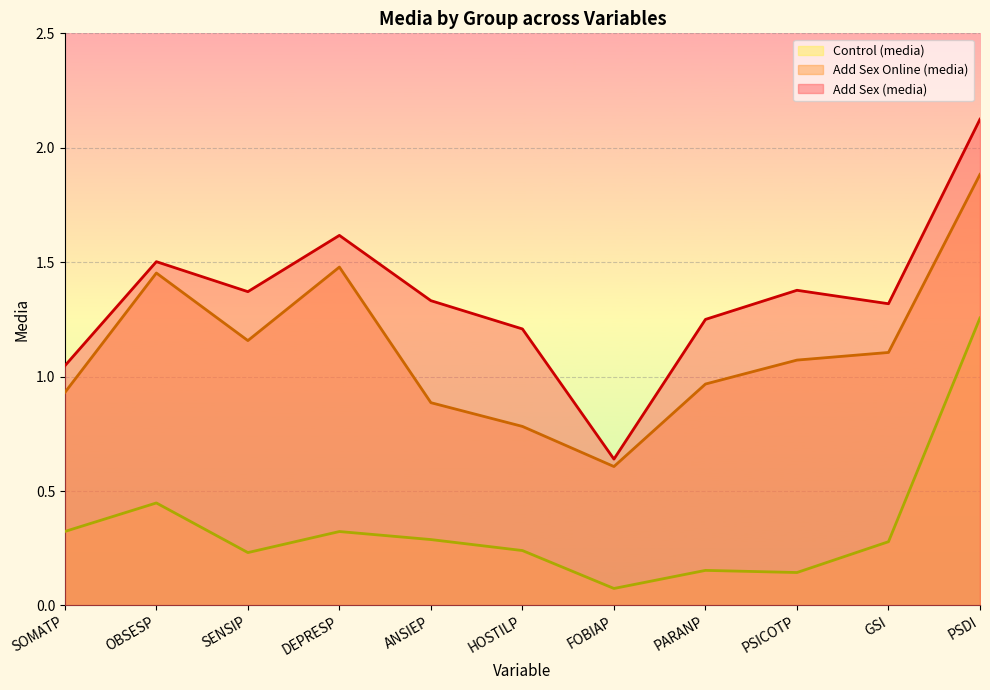

Between HOSTILP and PARANP, which series saw the biggest shift?

Add Sex Online (media)